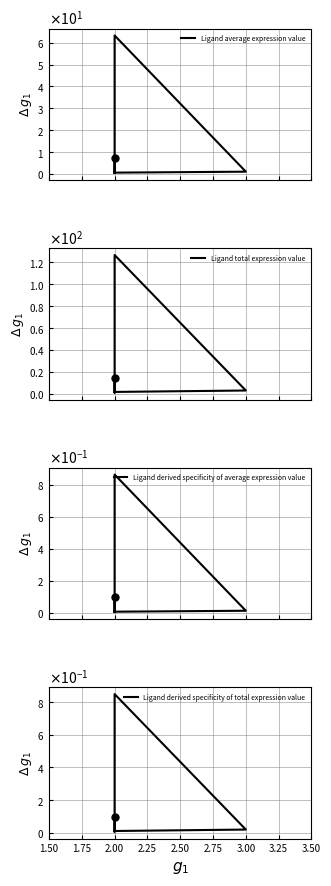

What is the average value of the Ligand derived specificity of average expression value series?

0.2